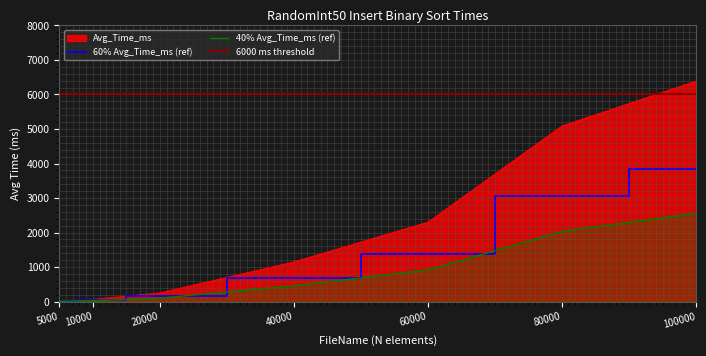

What is the sum of all values?

15243.4